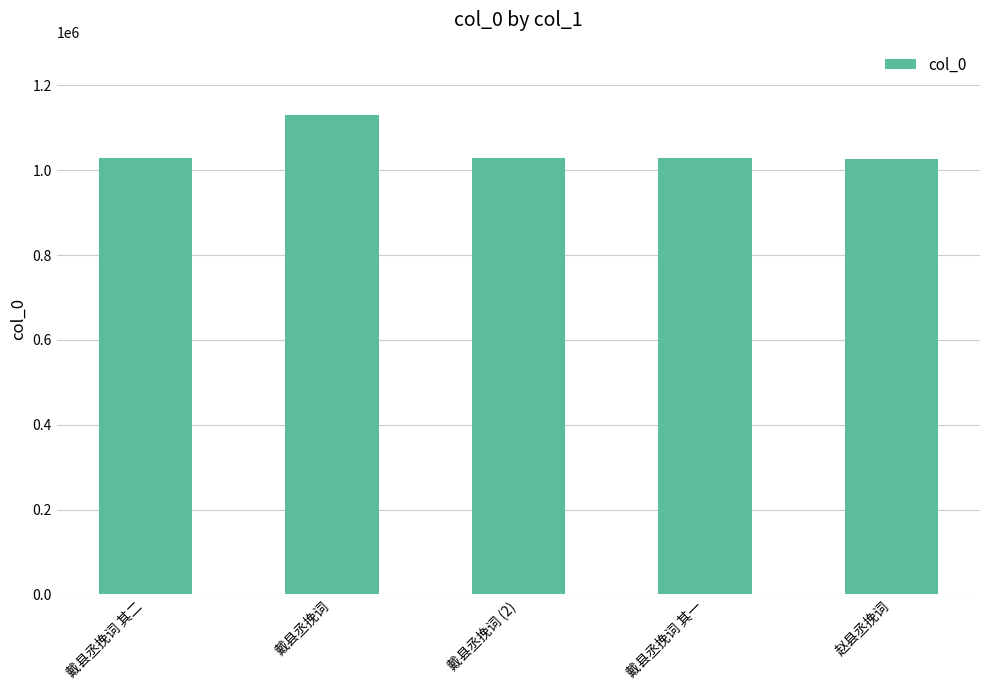

Does the chart contain any negative values?

No